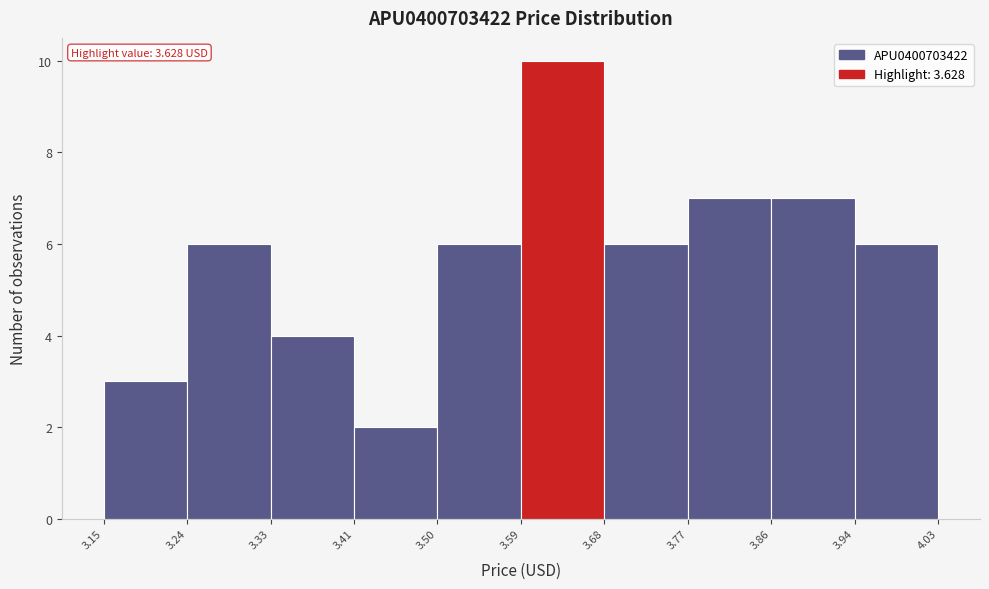

Over which range of the x-axis is the bar tallest?

3.59 to 3.68